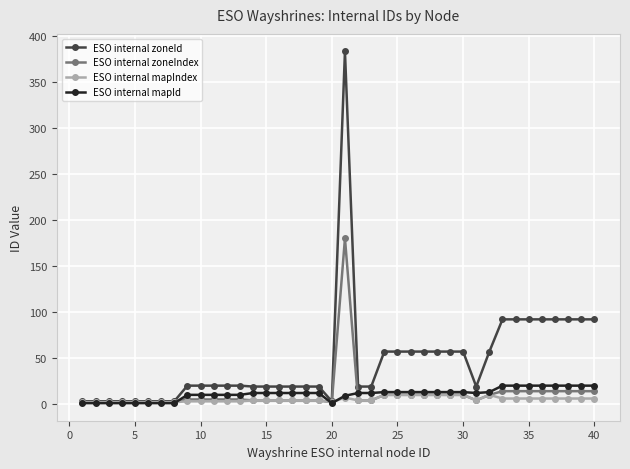

Which series has the largest total across all categories?

ESO internal zoneId